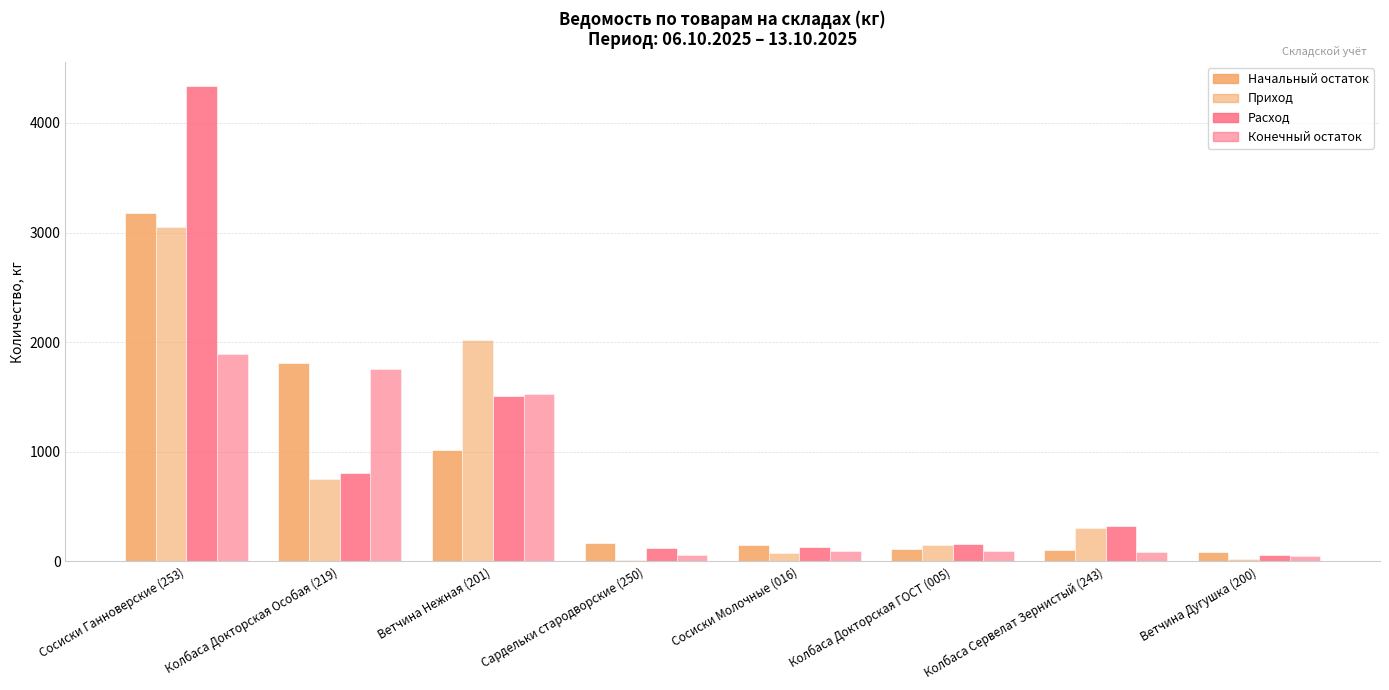

What position from the left is Колбаса Докторская ГОСТ (005)?

6